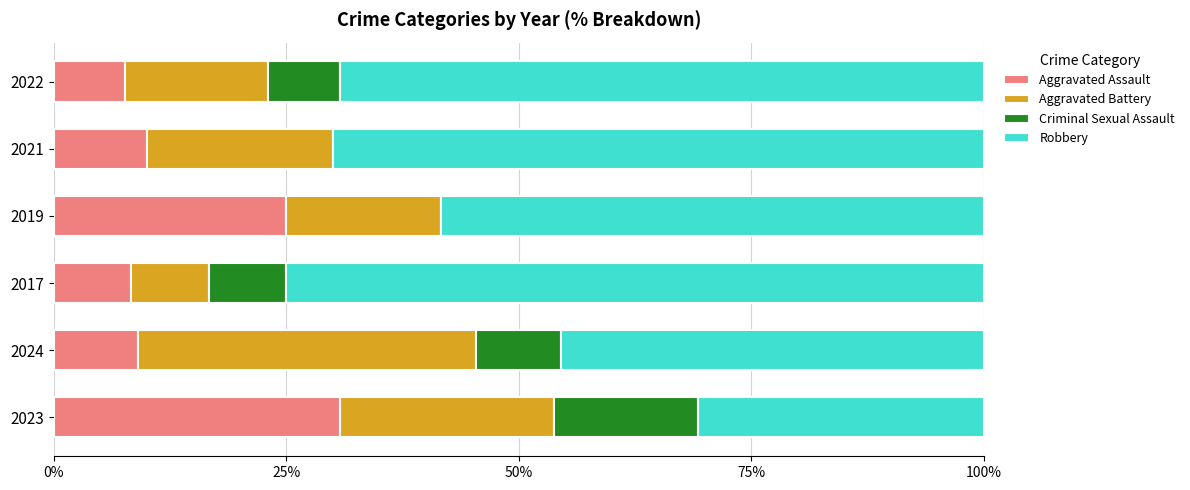

True or false: Aggravated Assault has a value of 10.0 at 2021.

True